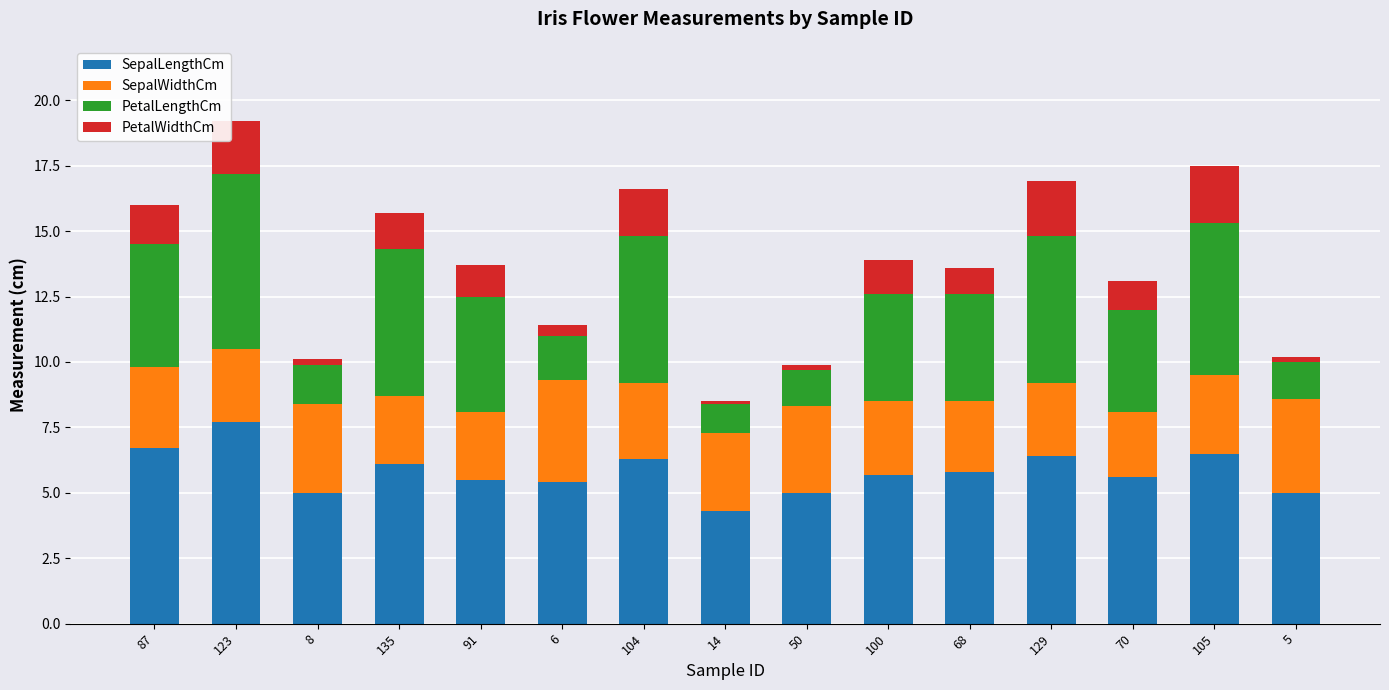

What is the total value across all series at 100?

13.9